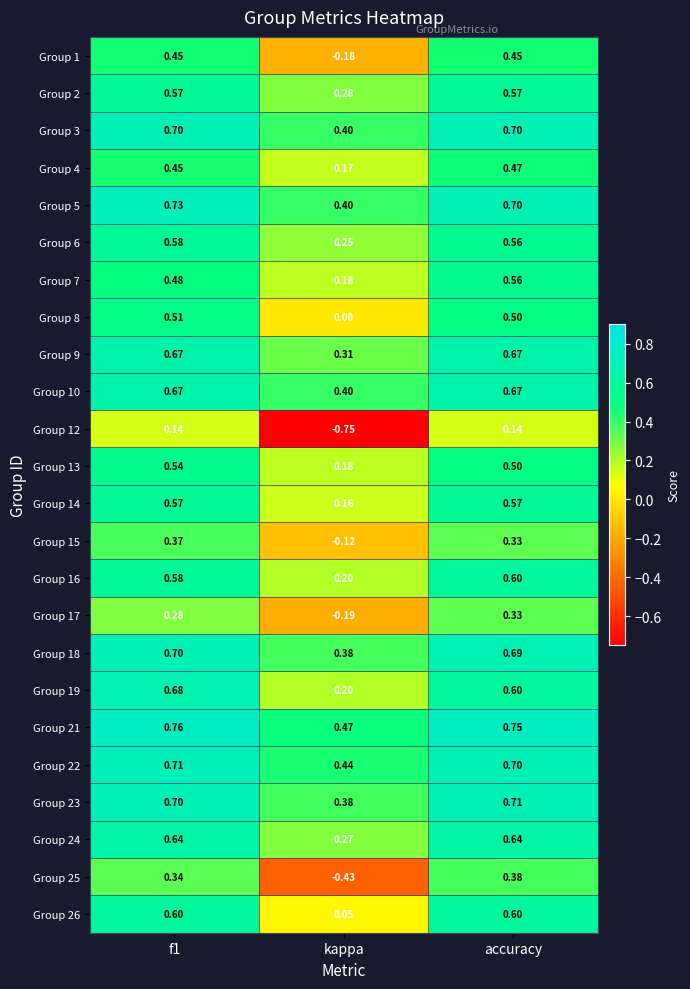

Which label corresponds to the smallest value in the chart?

kappa